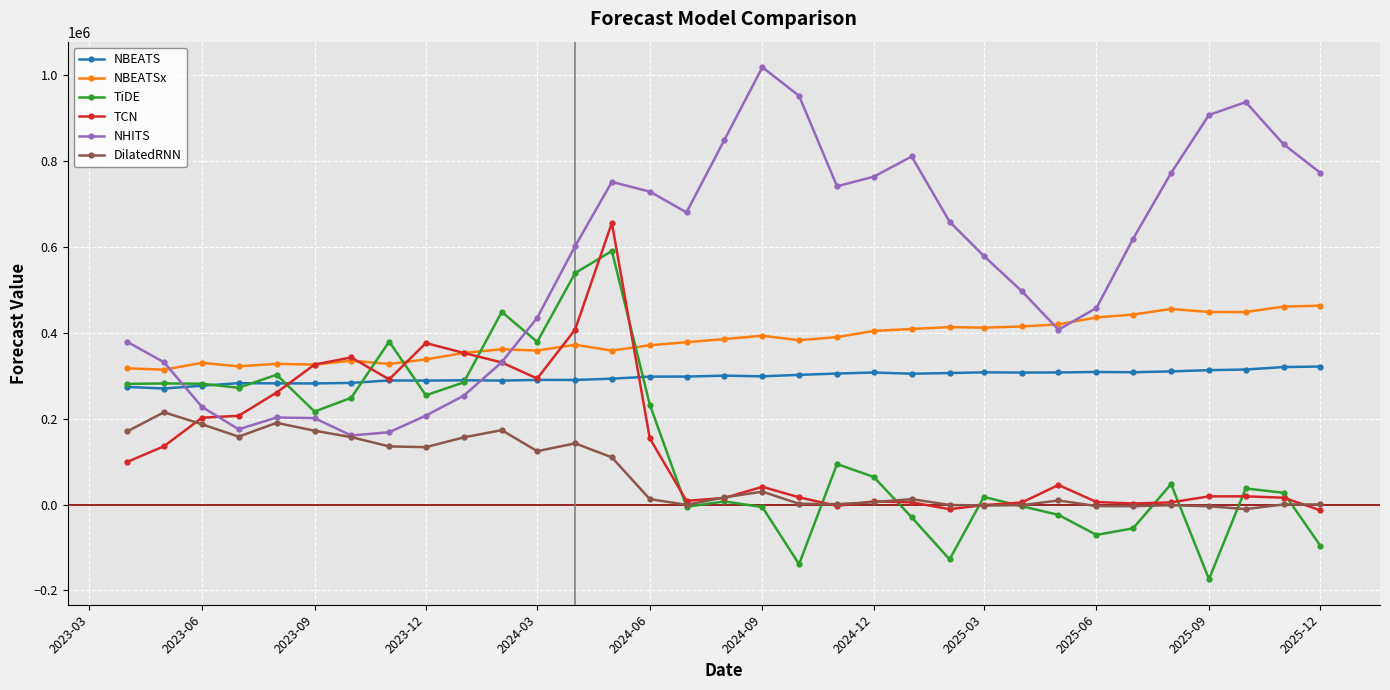

Which series has the widest spread of values?

NHITS